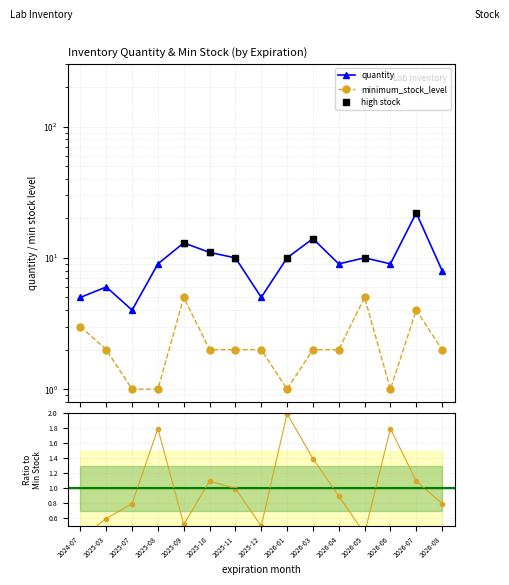

What is the total value across all series at 2026-08?

10.8